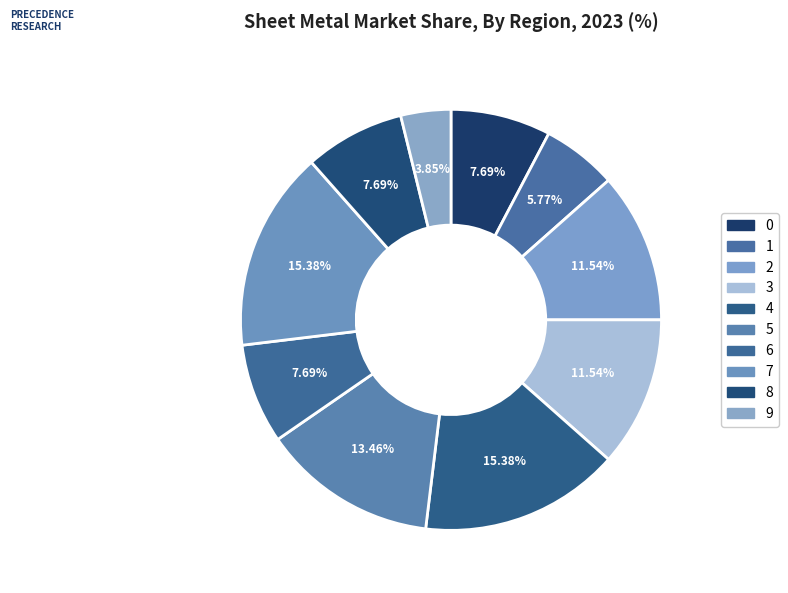

True or false: 9 accounts for 1% of the total.

False